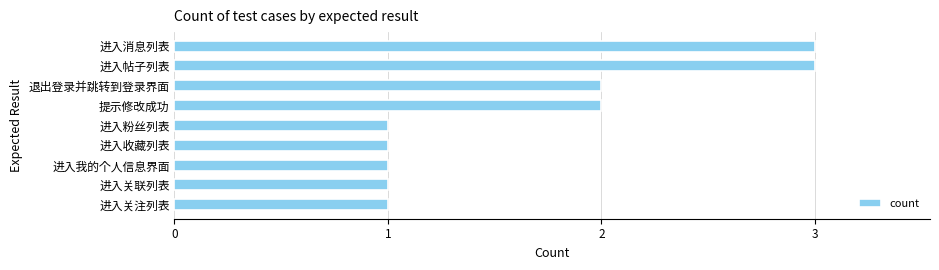

Which has a higher value, 提示修改成功 or 进入我的个人信息界面?

提示修改成功